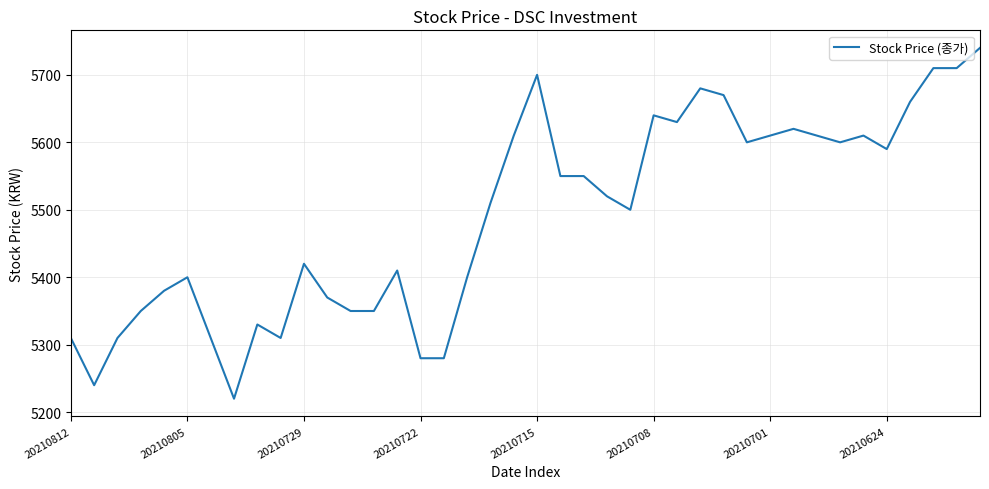

What is the greatest value displayed?

5740